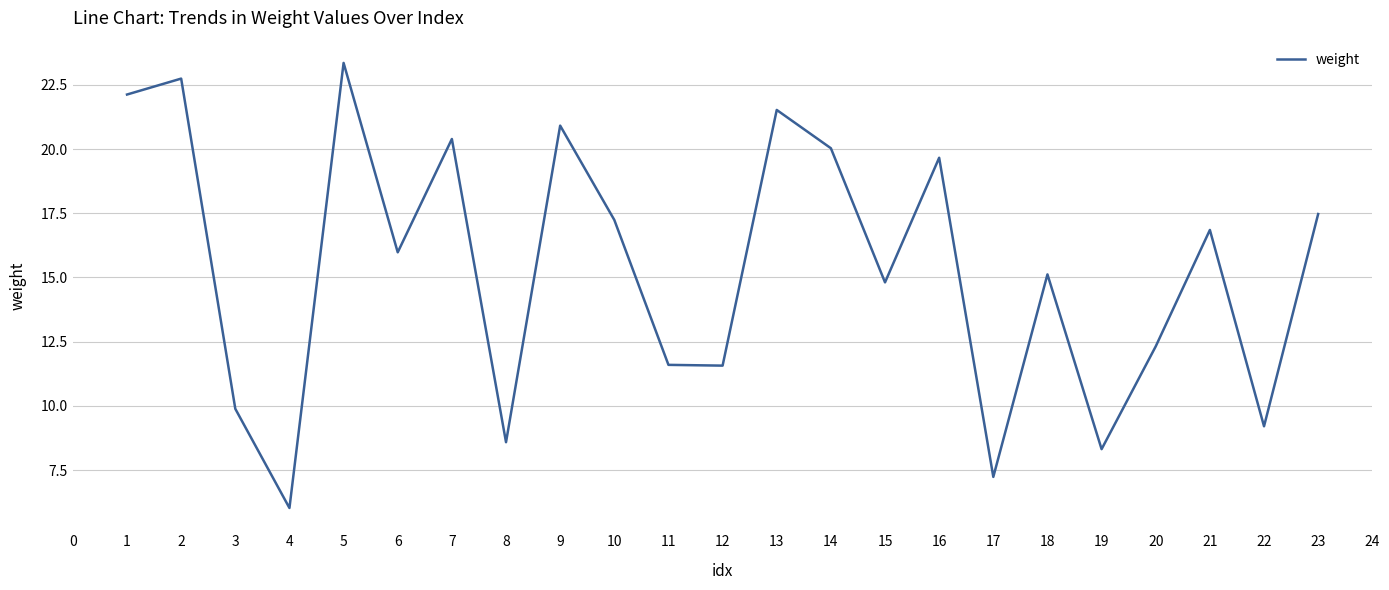

What is the difference between the maximum and minimum values?

17.3